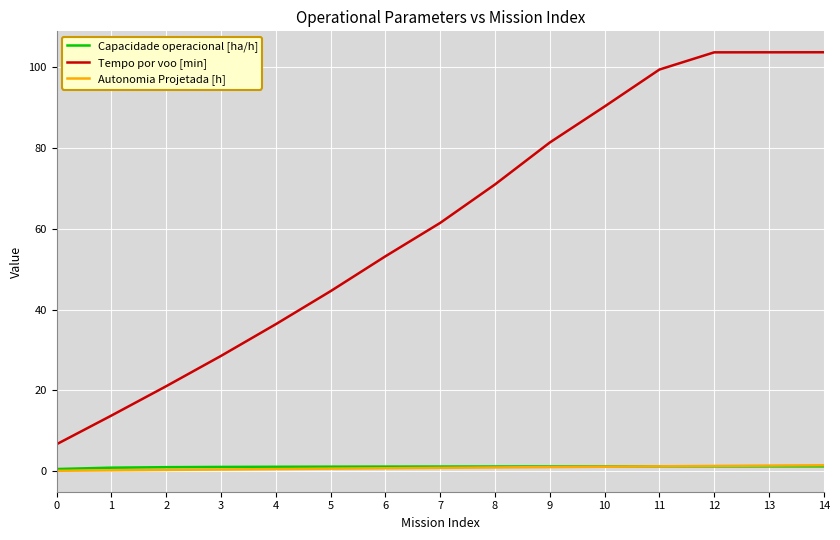

What is the maximum value shown in the chart?

103.7